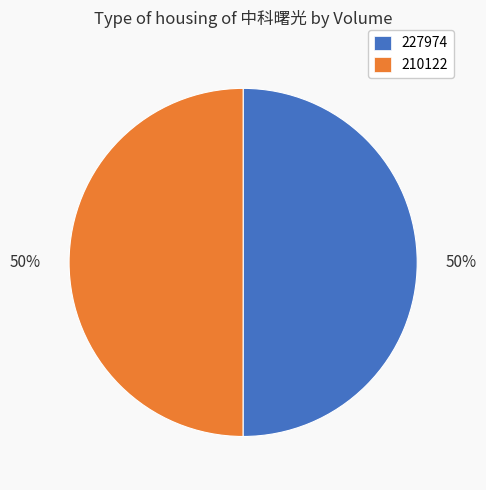

How many slices are in this pie chart?

2